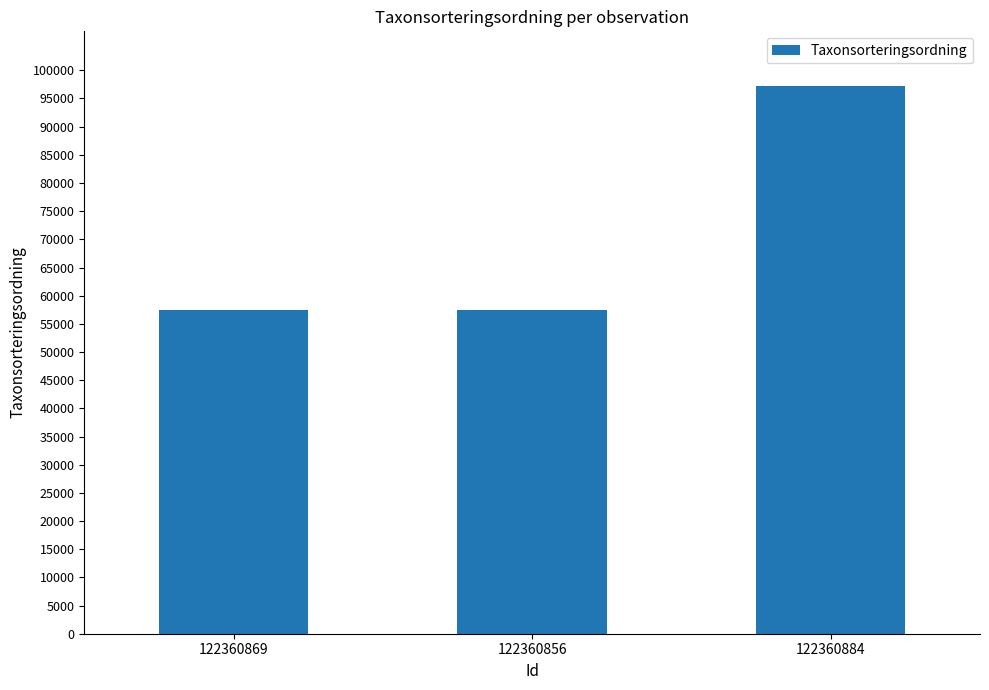

Approximately how many times larger is the value at 122360869 compared to 122360884?

0.6